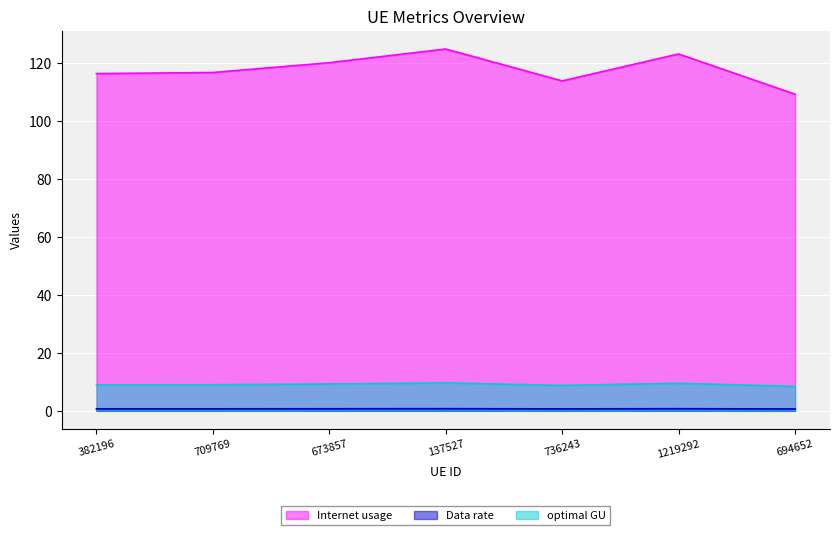

How many lines are shown in the chart?

3